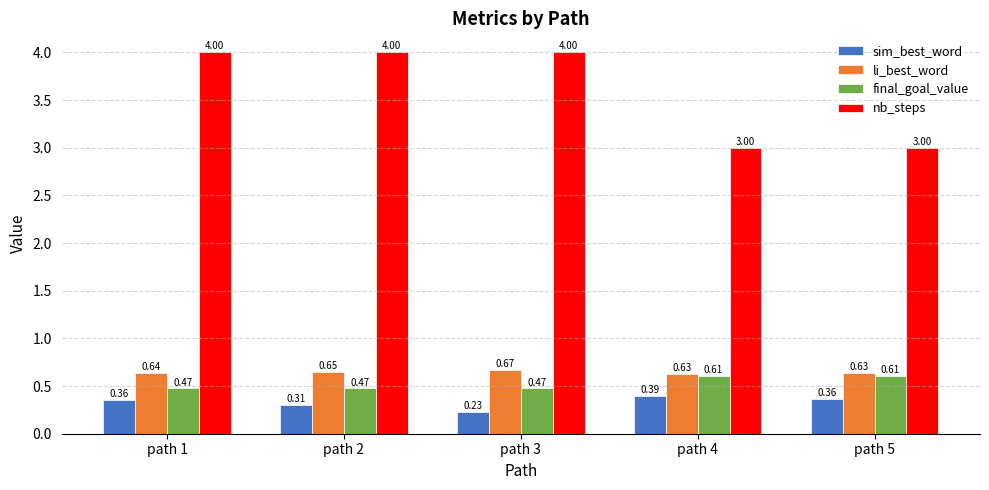

What is the difference between the highest and lowest values at path 1?

3.6